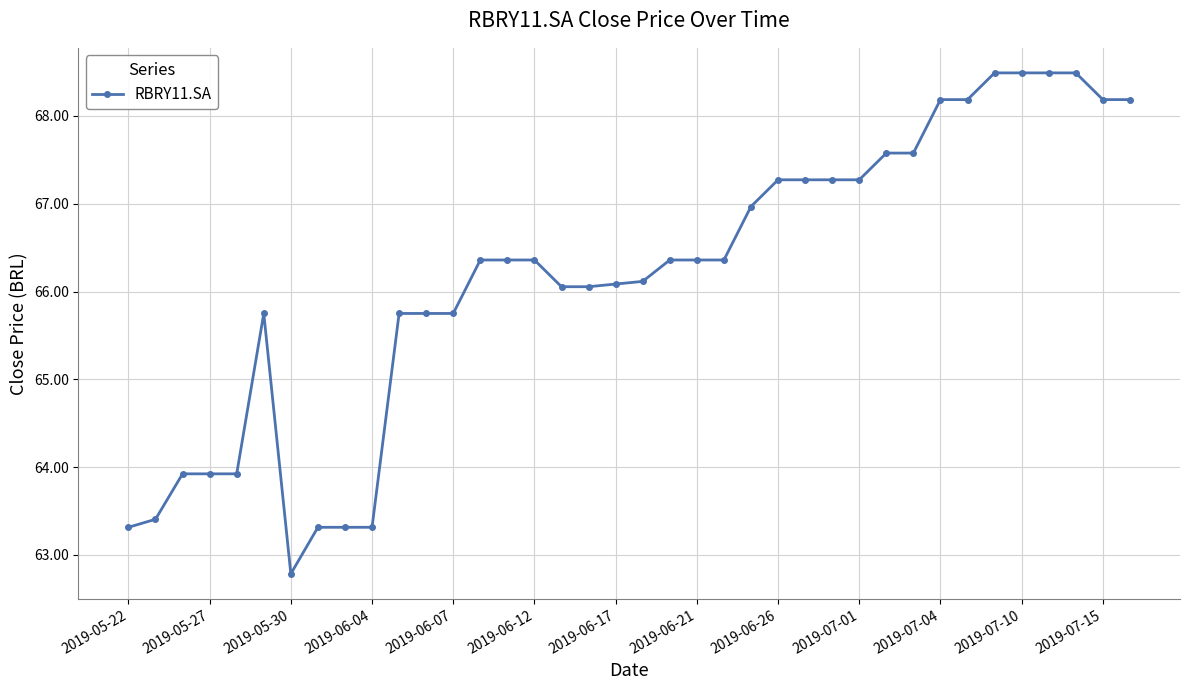

What is the maximum value shown in the chart?

68.5